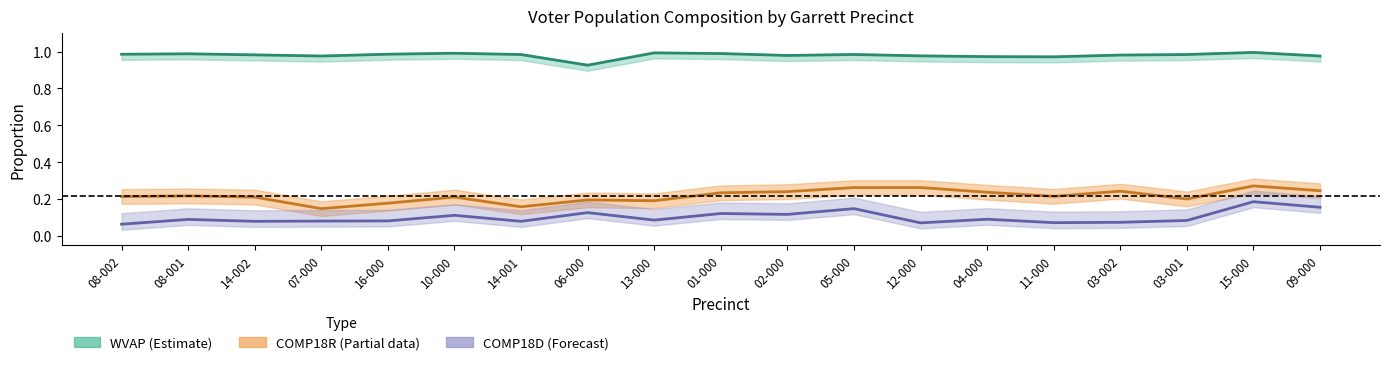

Which has a higher value, 05-000 or 01-000?

01-000